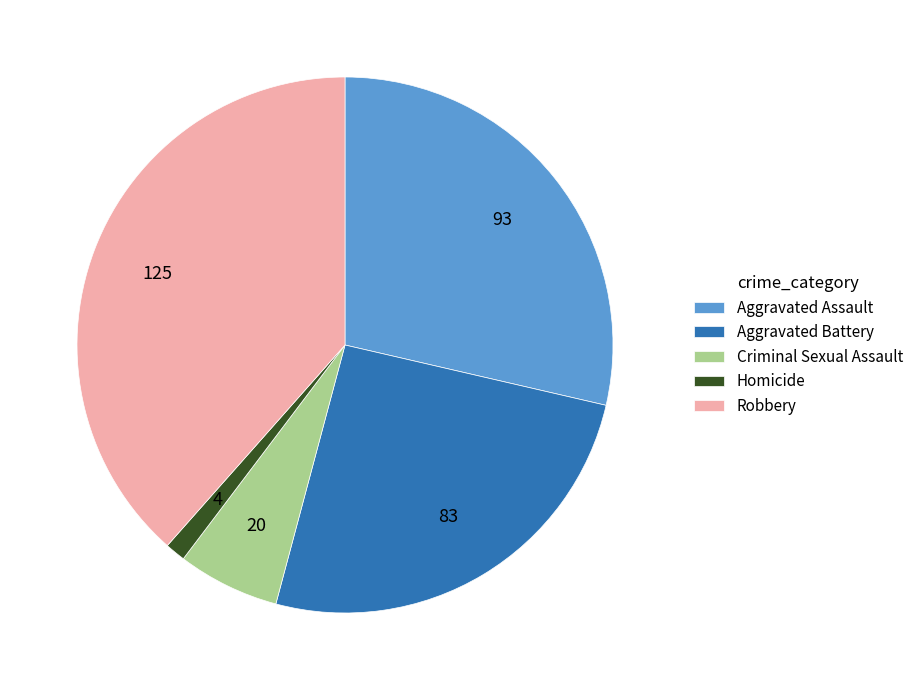

Do Robbery and Aggravated Assault together represent more than half of the pie?

Yes